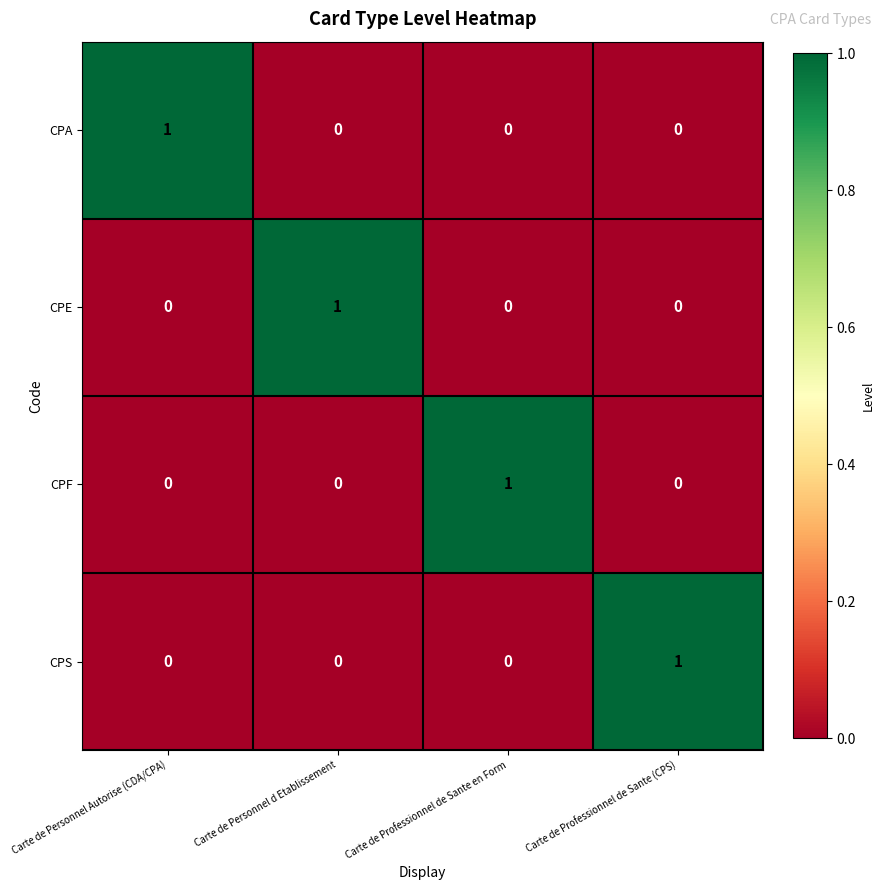

The value of CPA at Carte de Personnel d Etablissement is 0. True or false?

True